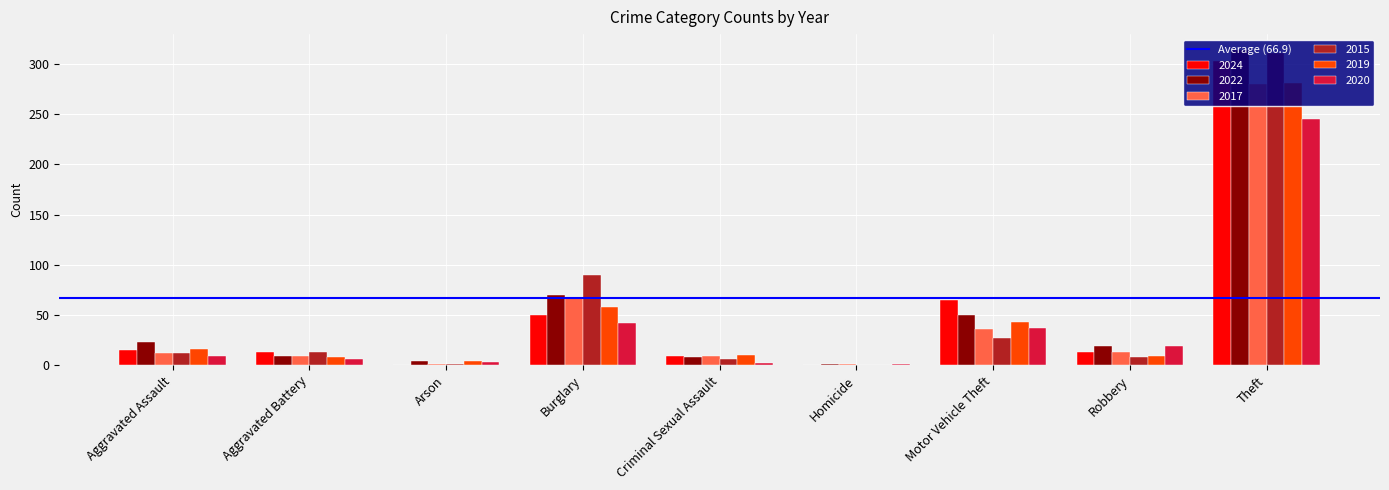

What is the sum of all 2019 values?

429